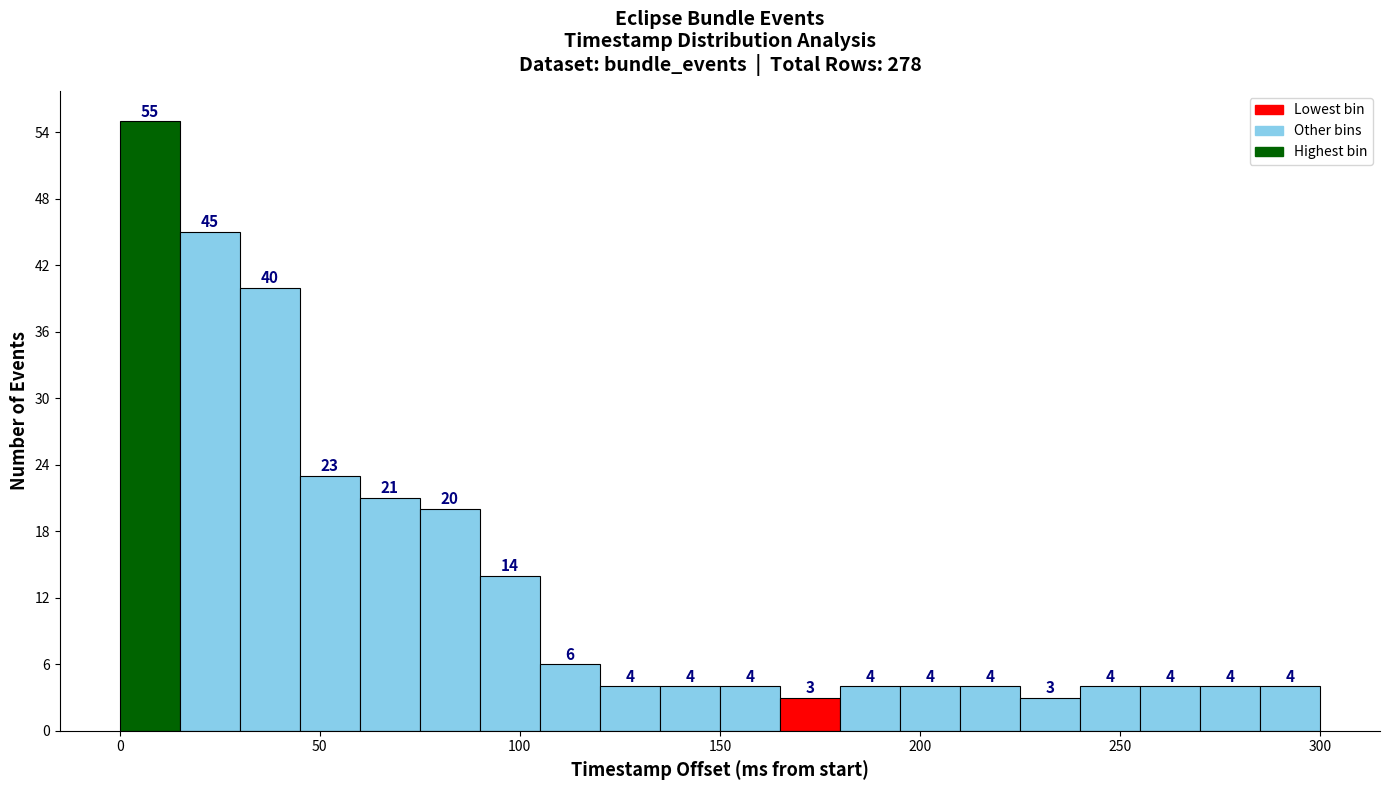

Read against the x-axis, roughly where is the centre of the tallest bar?

10